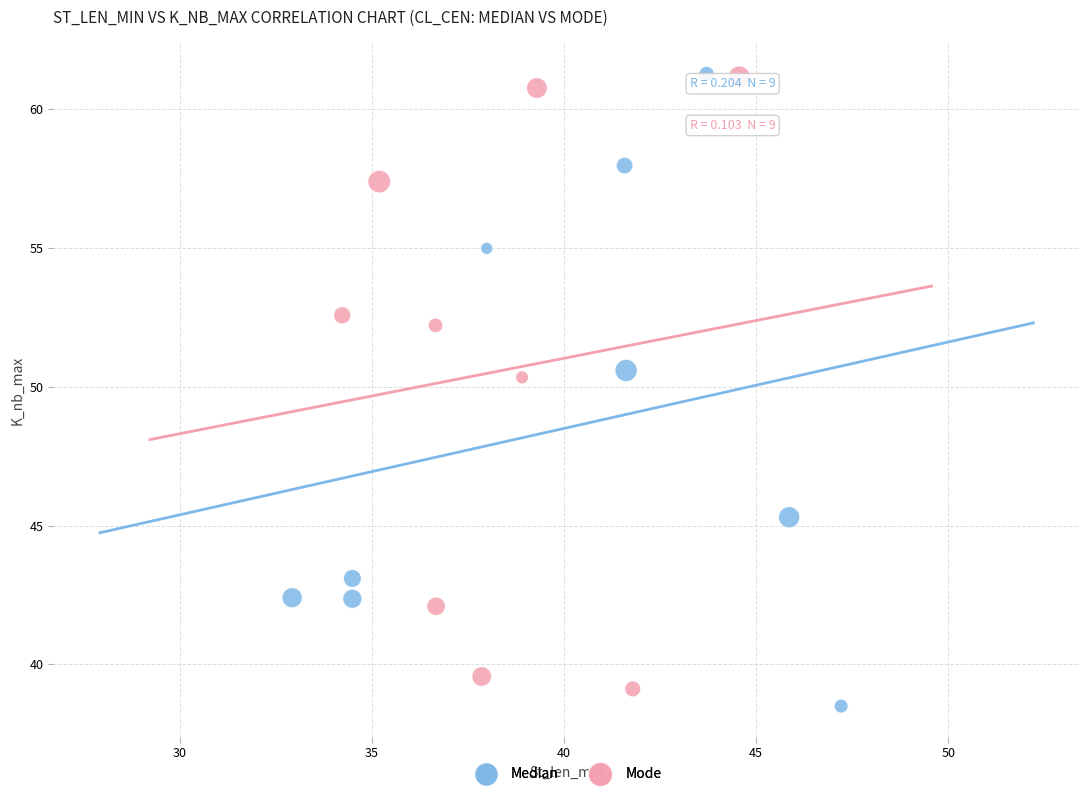

What are all the series names shown in the legend?

Median, Mode